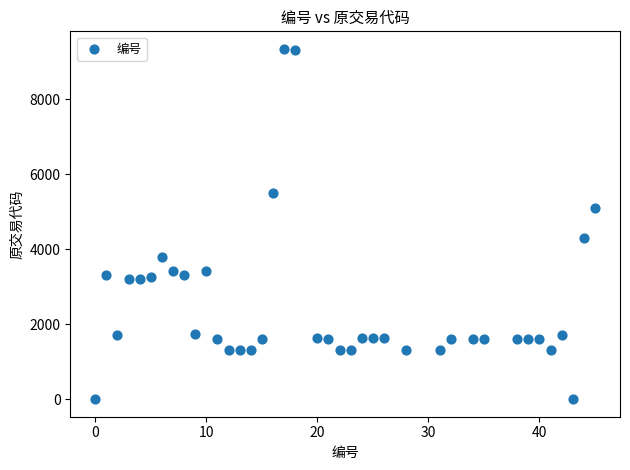

What is the range of X values (max minus min)?

45